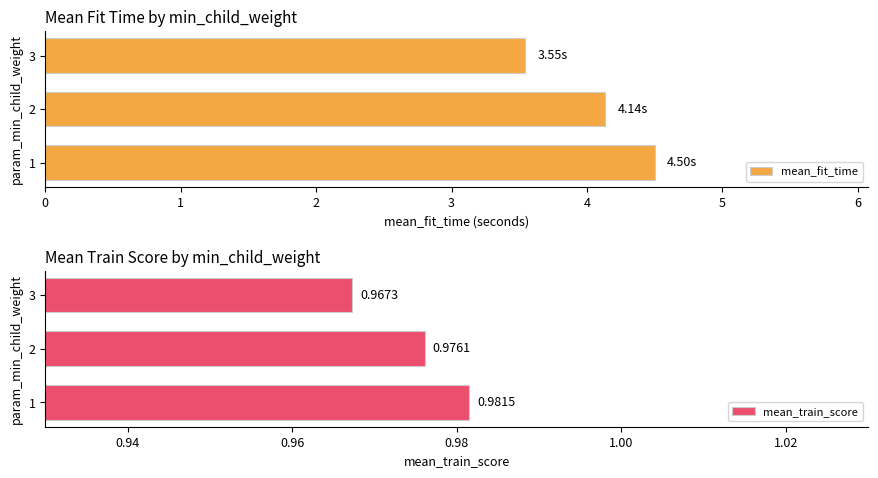

Rank the series by their average value, from lowest to highest.

mean_train_score, mean_fit_time